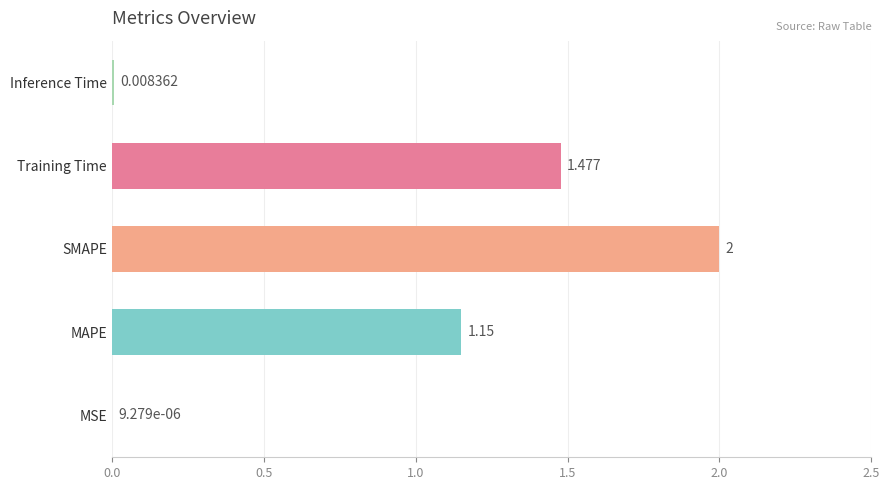

Where is the data nearest to the value 1?

MAPE